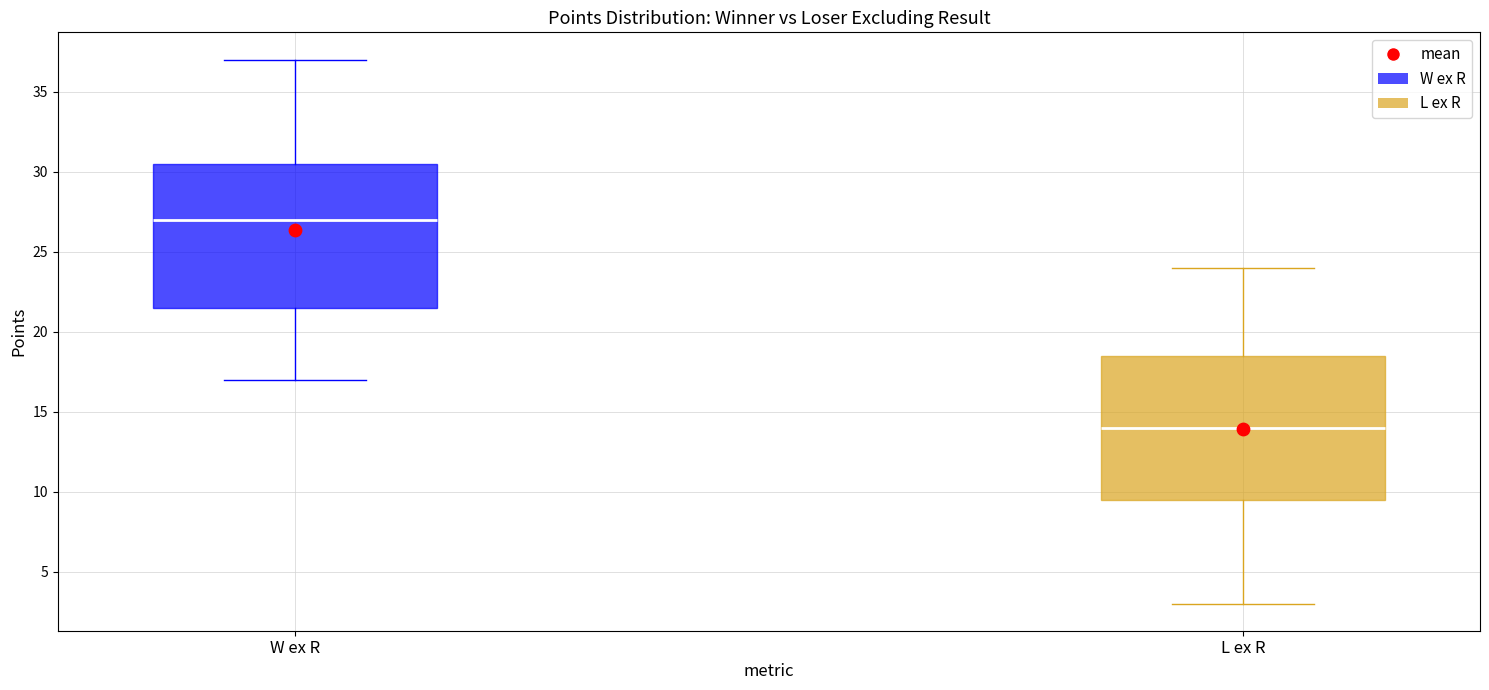

Which box's median line is the highest?

W ex R